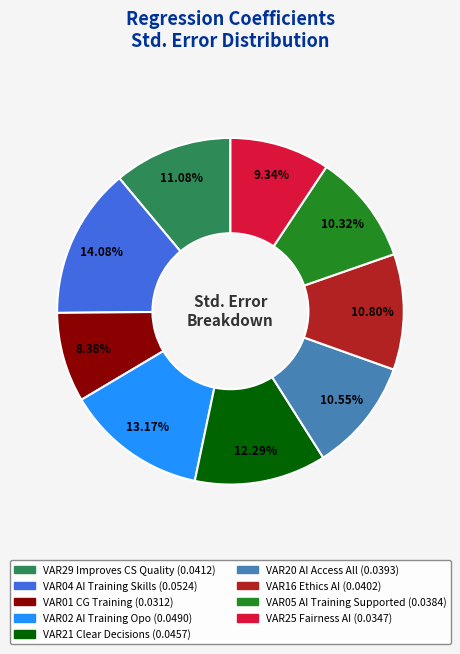

Is there any slice that represents more than half of the pie?

No